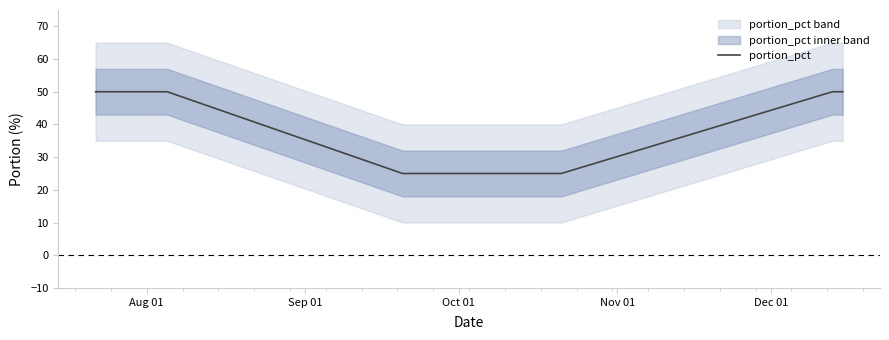

What is the minimum value for portion_pct?

25